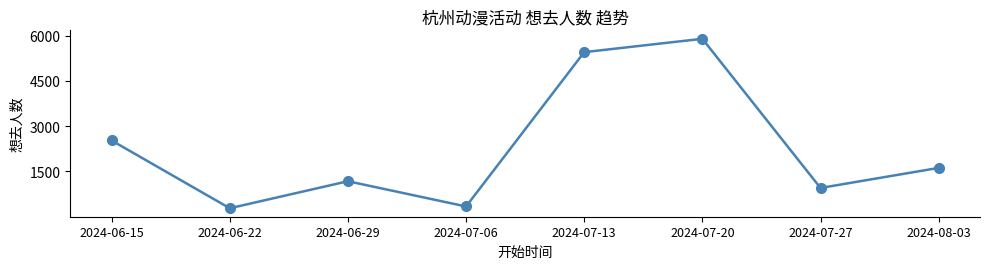

How many lines are shown in the chart?

1